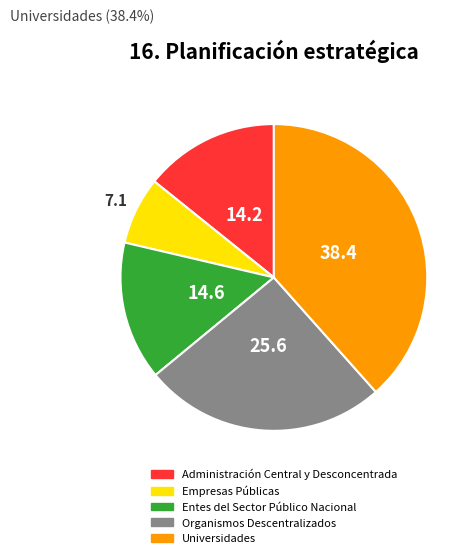

Which category has the smallest portion of the pie?

Empresas Públicas